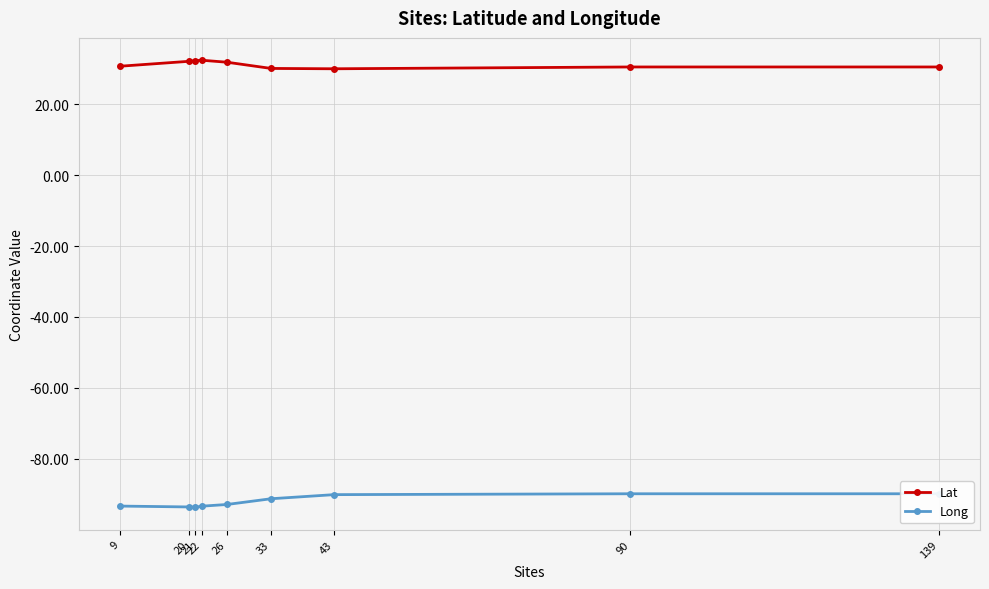

Where is Long nearest to the value -91?

33